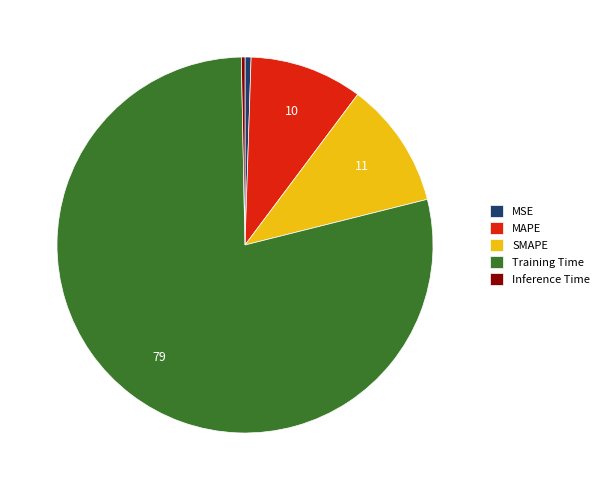

Which has a higher value, SMAPE or Training Time?

Training Time